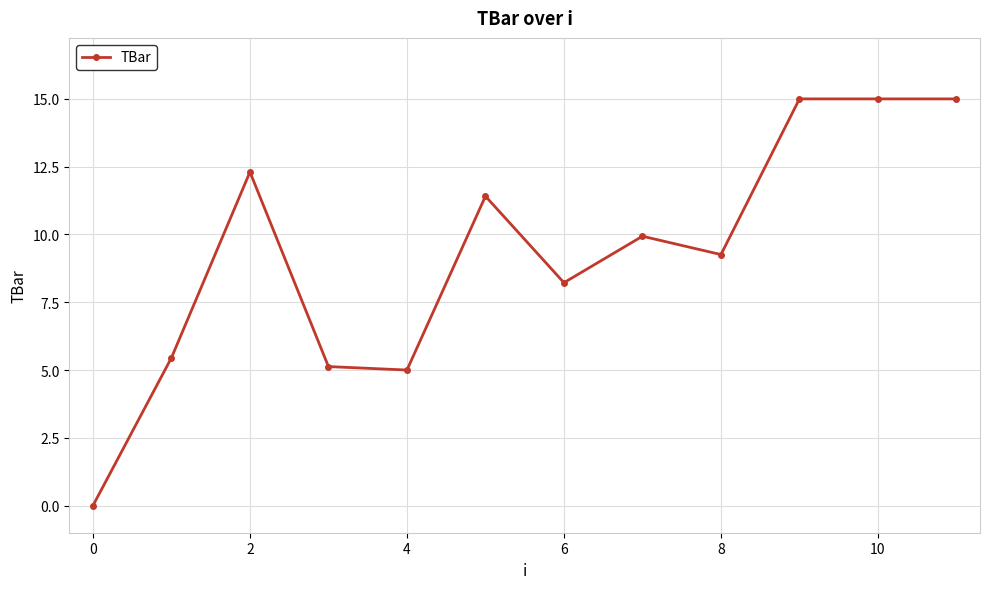

True or false: the data has more than 2 interior local peaks.

True